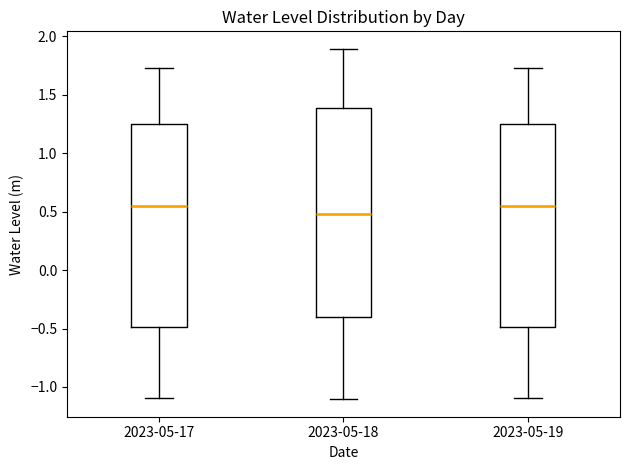

Which box is the tallest, from its lower edge to its upper edge?

2023-05-18